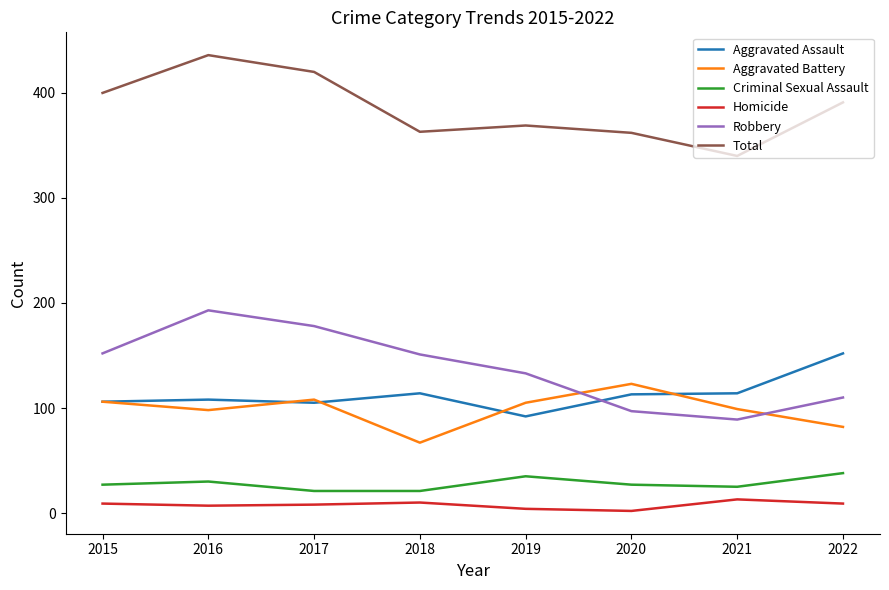

At 2022, list the series in order from smallest to largest.

Homicide, Criminal Sexual Assault, Aggravated Battery, Robbery, Aggravated Assault, Total